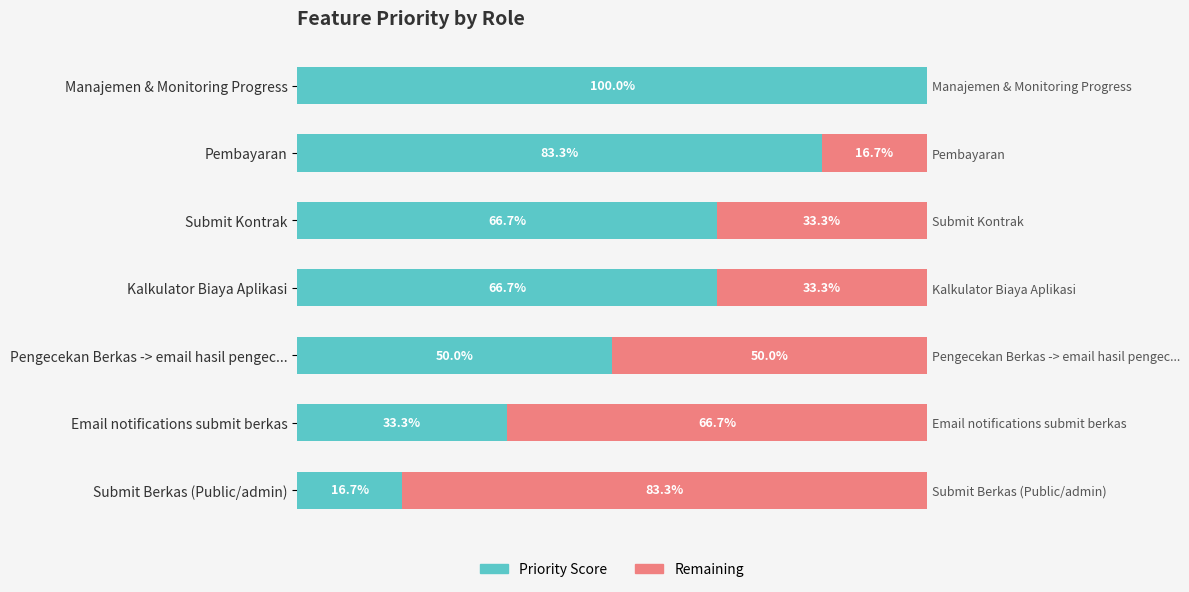

What is the total value across all series at Kalkulator Biaya Aplikasi?

100.0